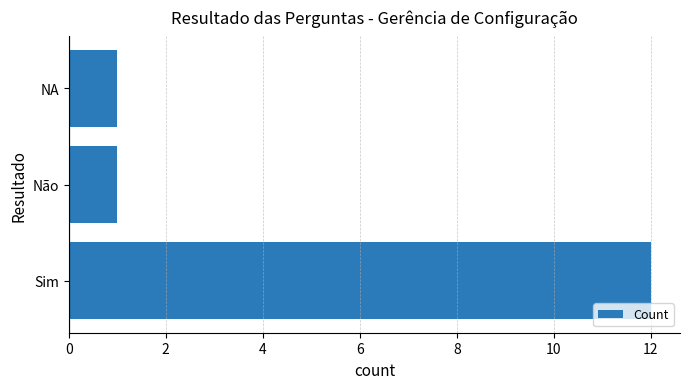

Is it true that the value at Não is 1?

True